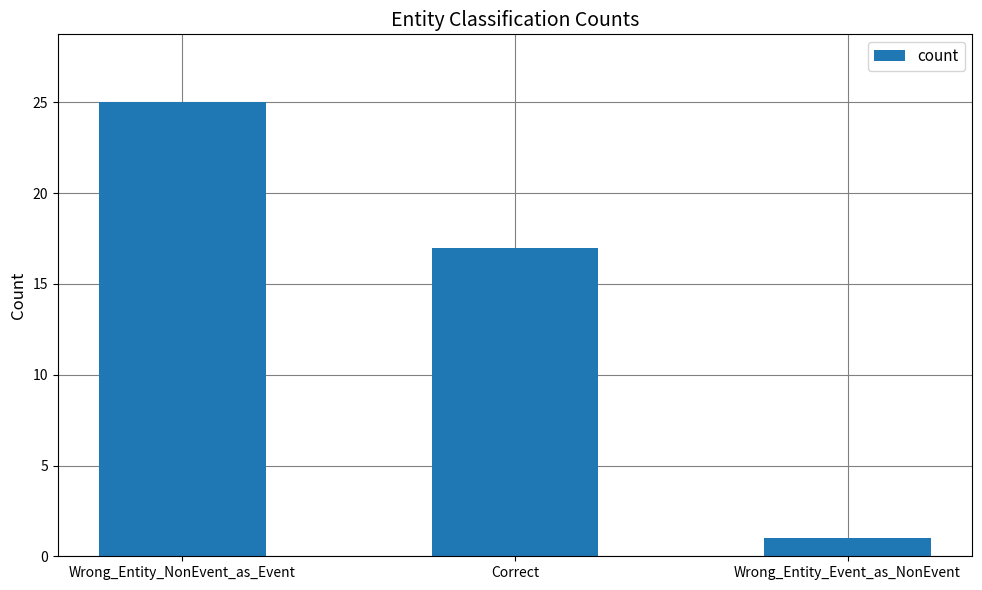

List the labels in order of value, smallest first.

Wrong_Entity_Event_as_NonEvent, Correct, Wrong_Entity_NonEvent_as_Event